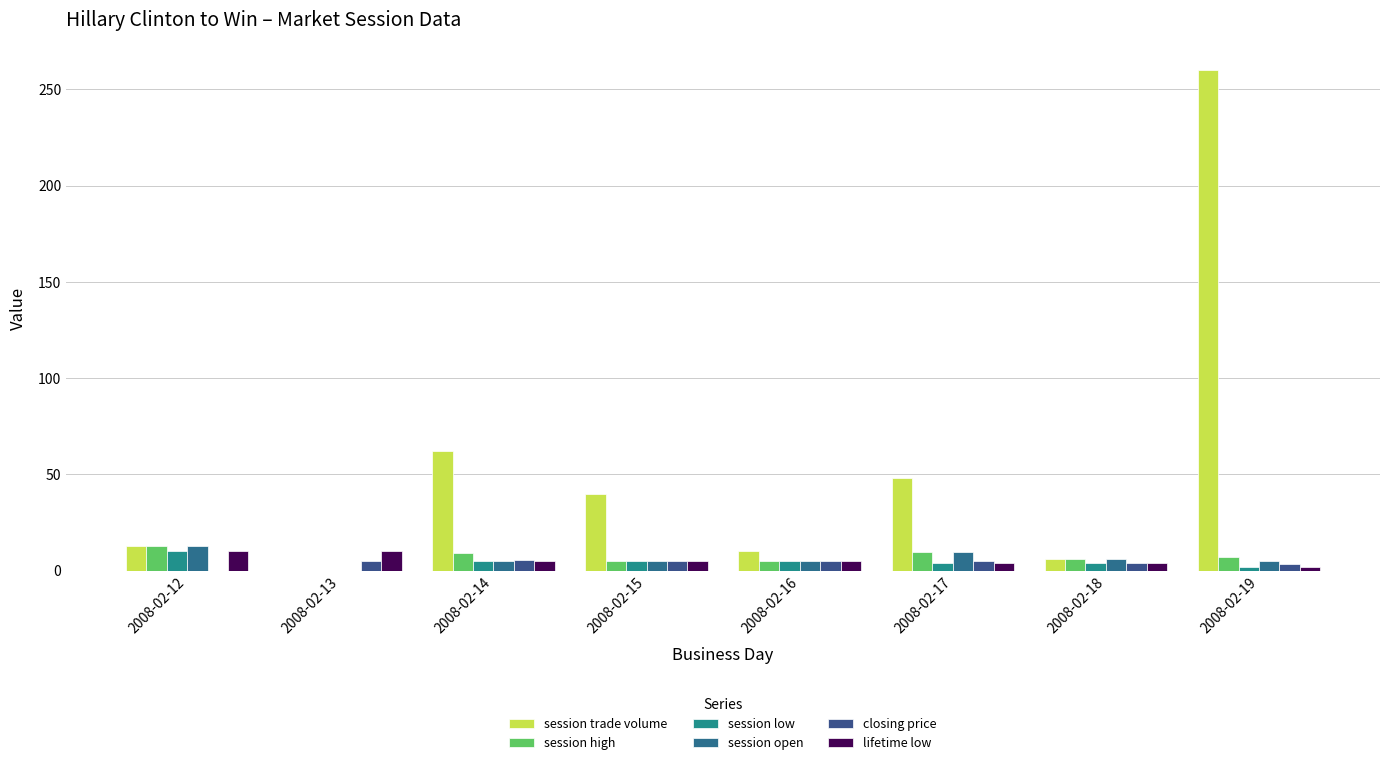

At which category is the sum across all series the highest?

2008-02-19